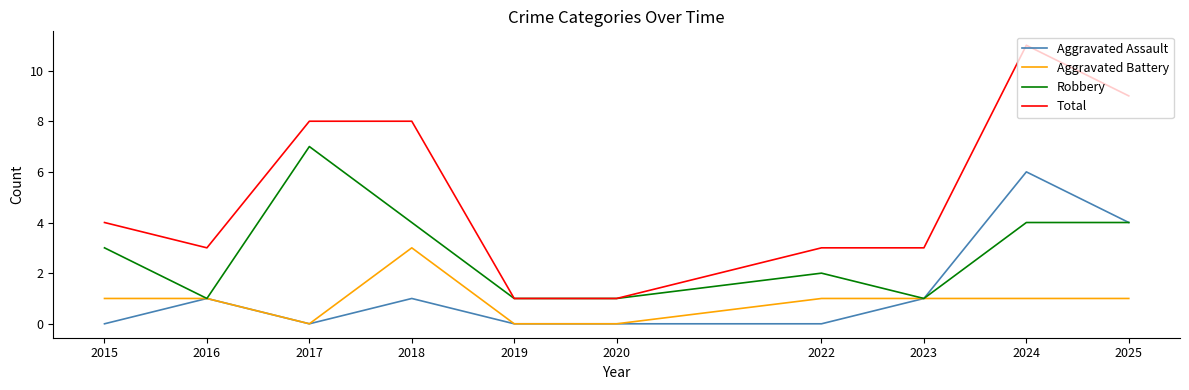

What is the average value of the Aggravated Assault series?

1